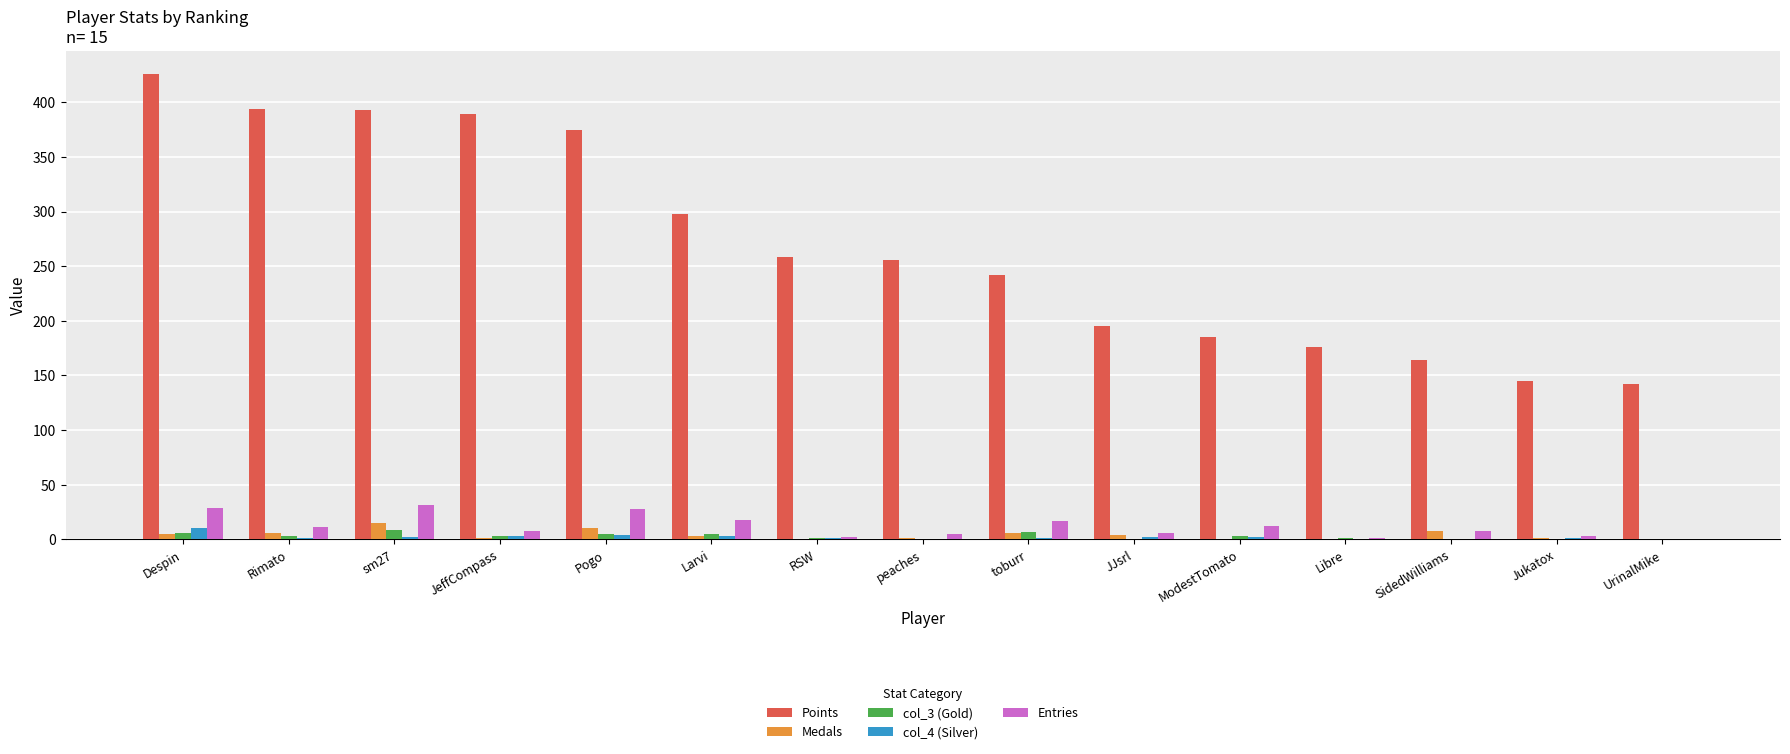

Where is Points nearest to the value 284?

Larvi